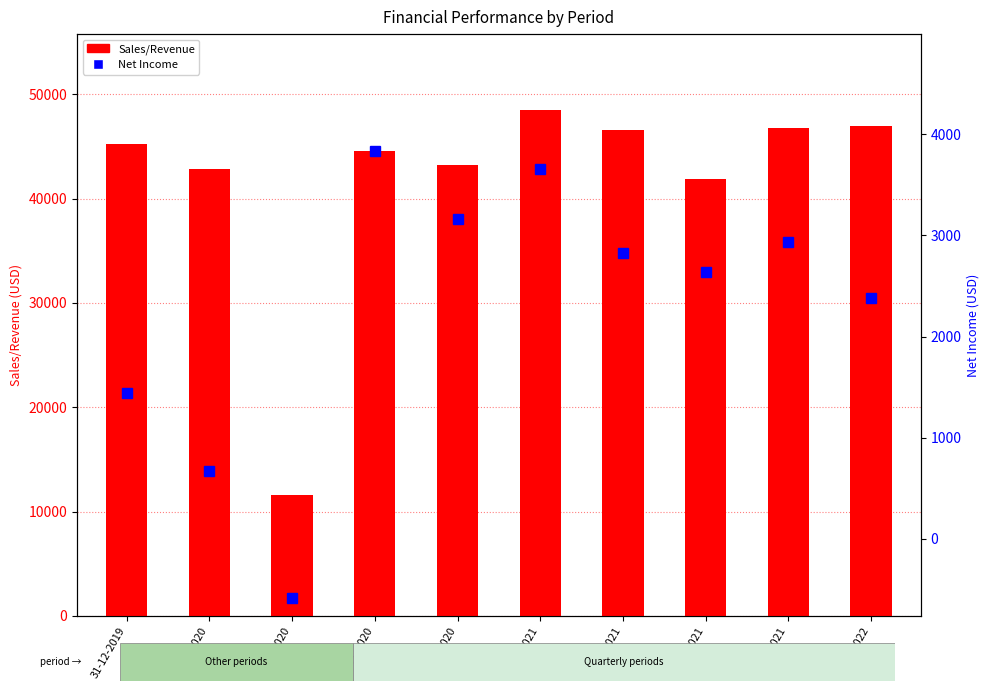

How many series are shown in this chart?

2